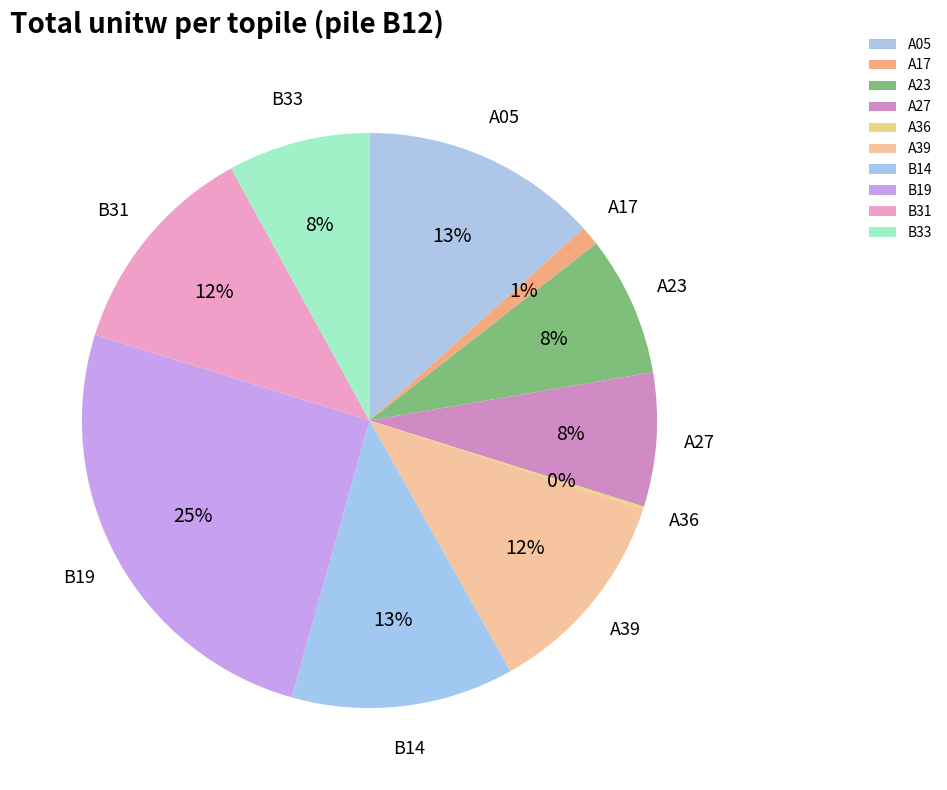

Is B14 the majority of the pie?

No